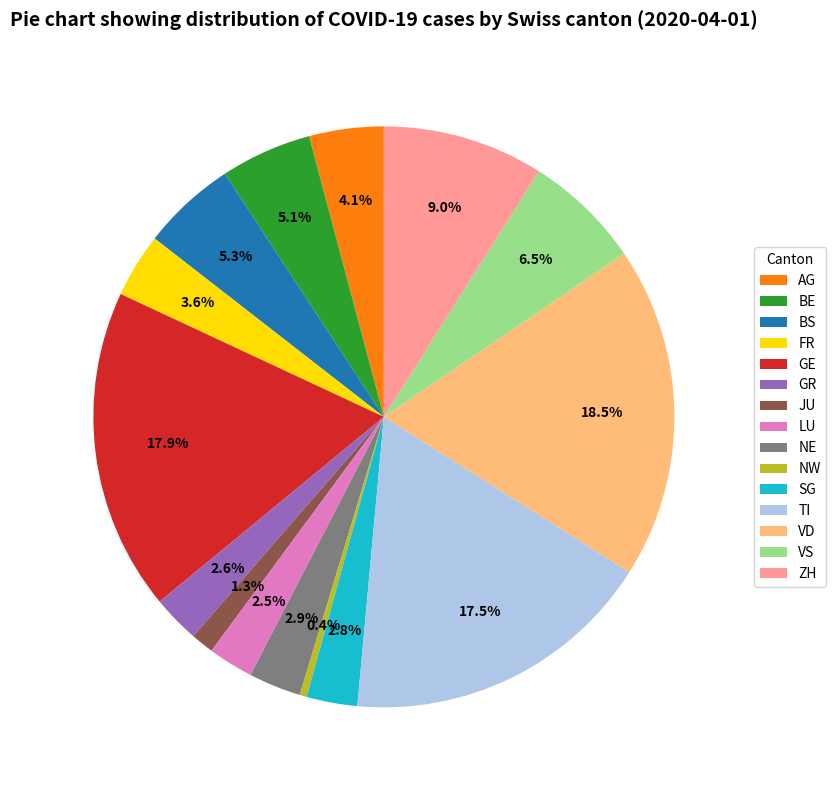

Does GR represent more than half of the total?

No